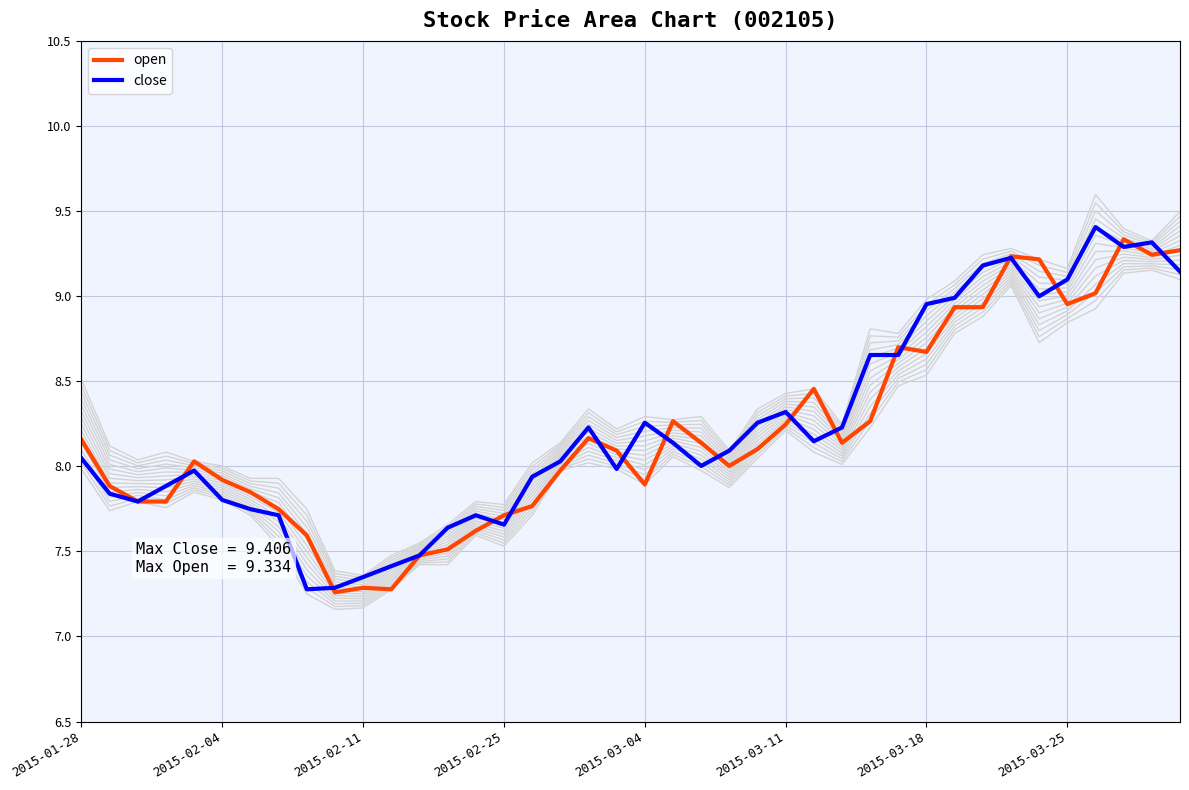

The open series shows 12.4 at 2015-02-04. True or false?

False